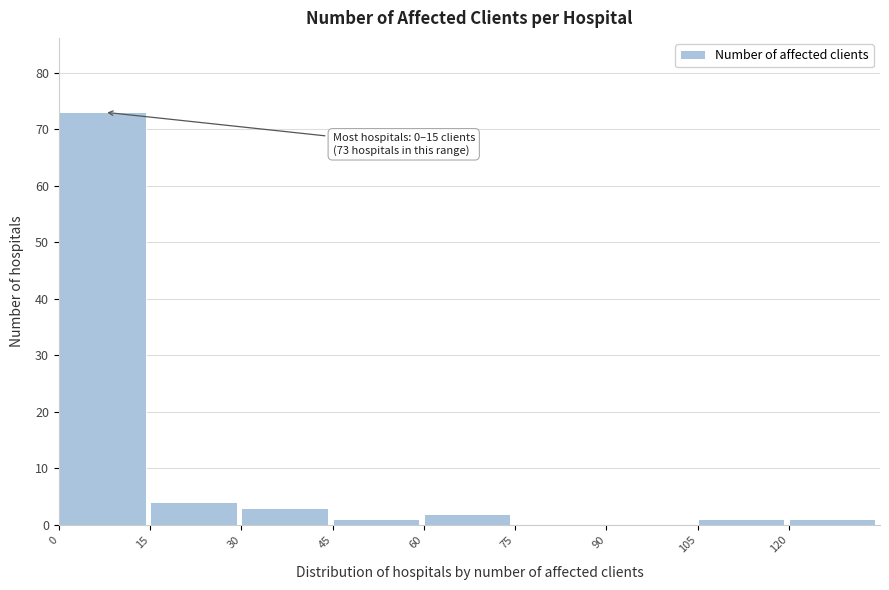

Over which range of the x-axis is the bar tallest?

0 to 15